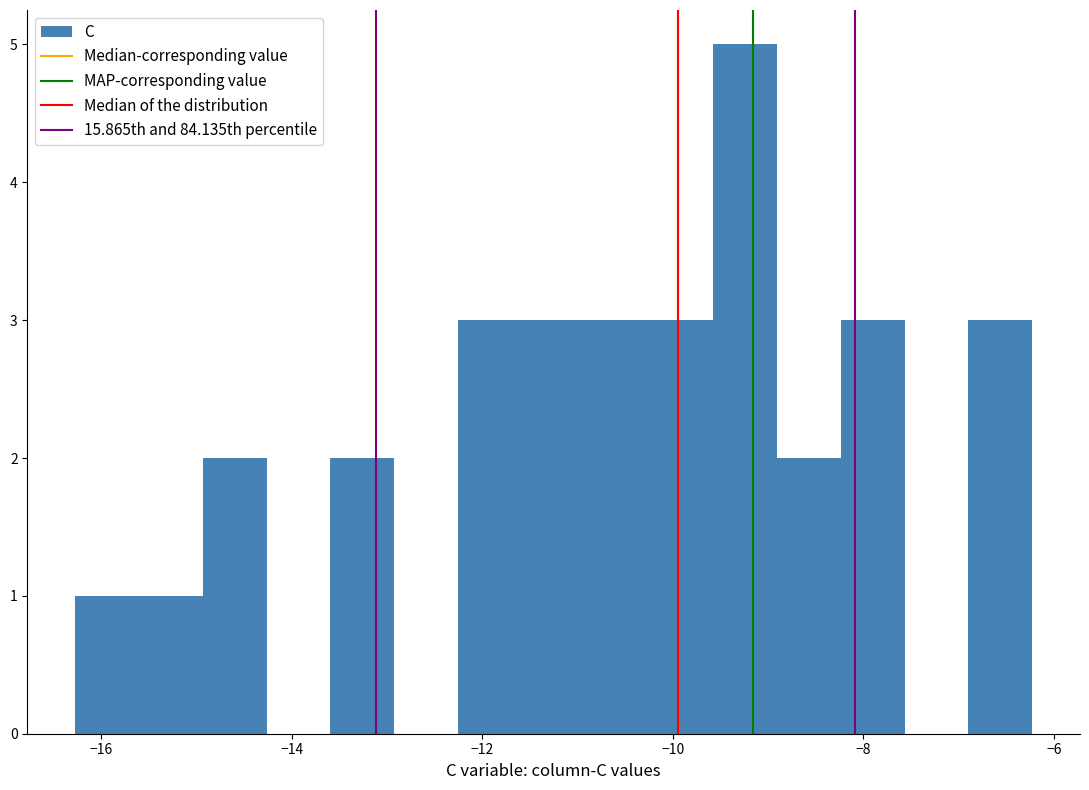

Around what value on the x-axis is the tallest bar? Give the approximate position of its centre, as read against the axis.

-9.2